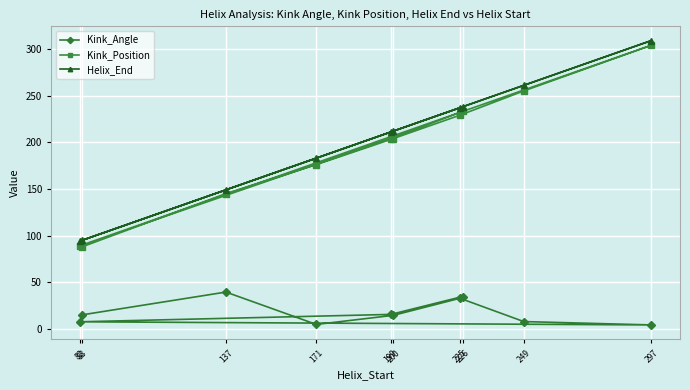

What is the sum of all Helix_End values?

1989.0